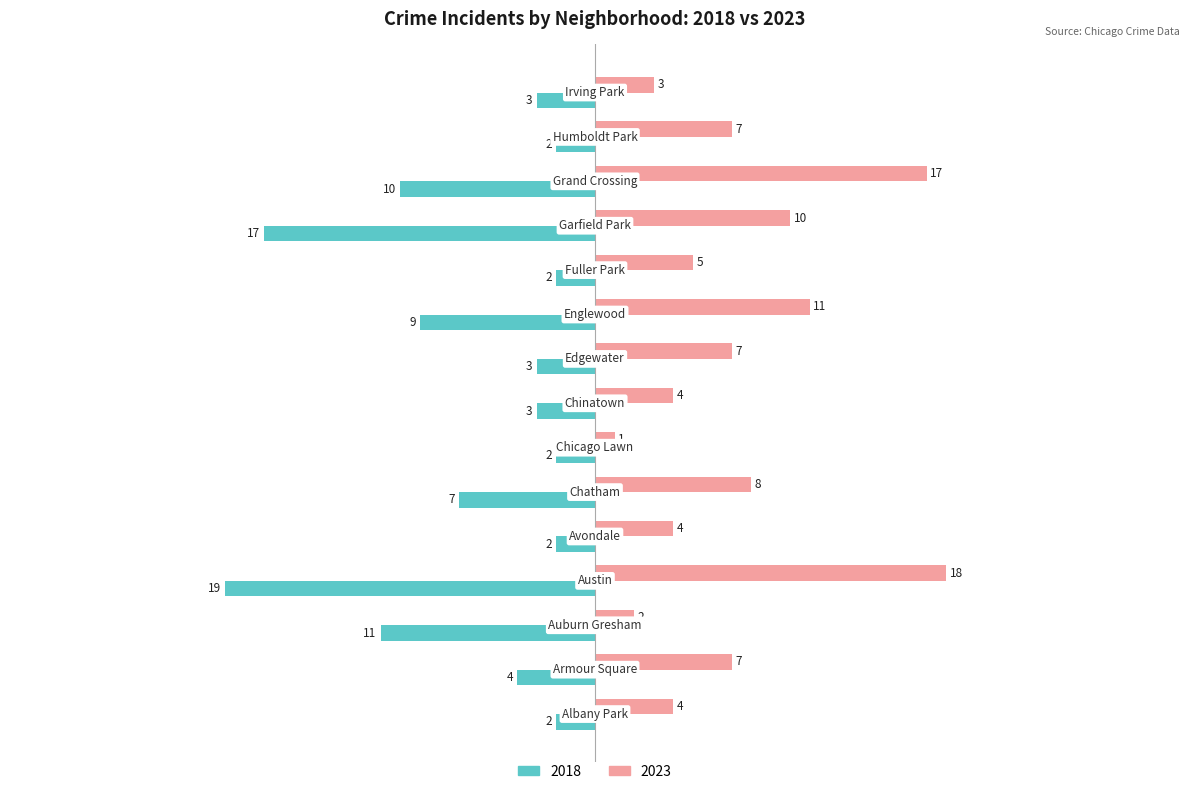

At how many categories does at least one series exceed 9?

4